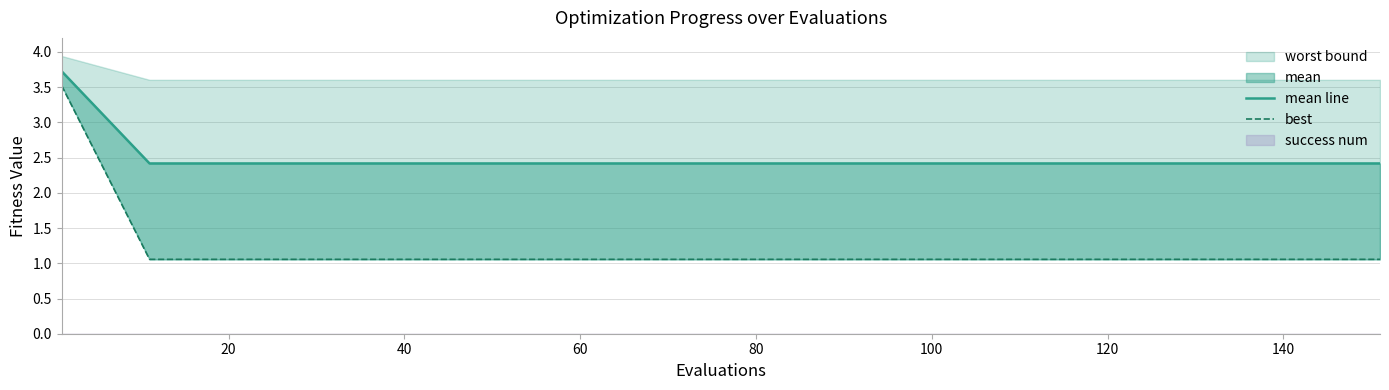

What is the sum of all best values?

19.4